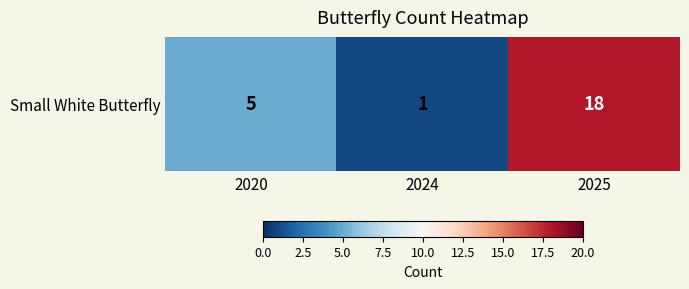

What is the difference between the values at 2025 and 2020?

13